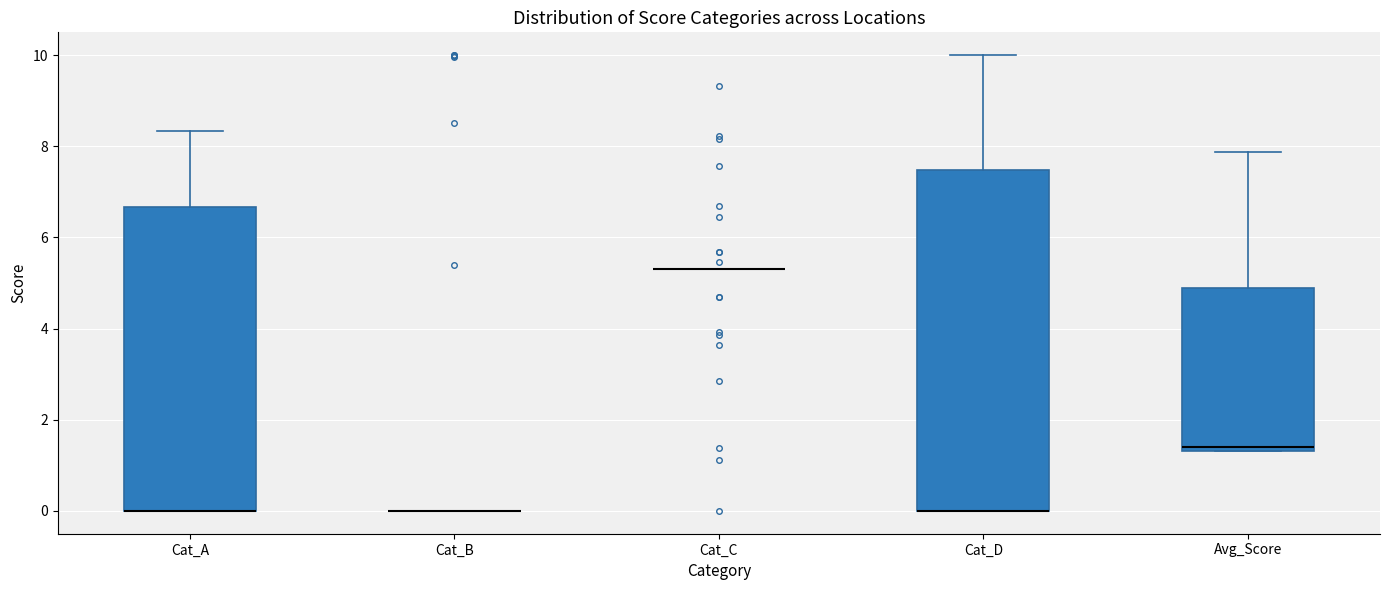

Reading left to right, transcribe this box plot: for each box, give where its median line is, the range the box spans, and where its two whiskers end, as read against the y-axis. The values are not printed on the chart, so give them approximately, as read against the axis.

Cat_A: median 0.0 (drawn on the box's lower edge), box 0.0 to 6.6, whiskers 0.0 to 8.4
Cat_B: box collapsed to a line at 0.0, whiskers 0.0 to 0.0
Cat_C: box collapsed to a line at 5.4, whiskers 5.4 to 5.4
Cat_D: median 0.0 (drawn on the box's lower edge), box 0.0 to 7.4, whiskers 0.0 to 10.0
Avg_Score: median 1.4 (just above the box's lower edge), box 1.4 to 4.8, whiskers 1.4 to 7.8